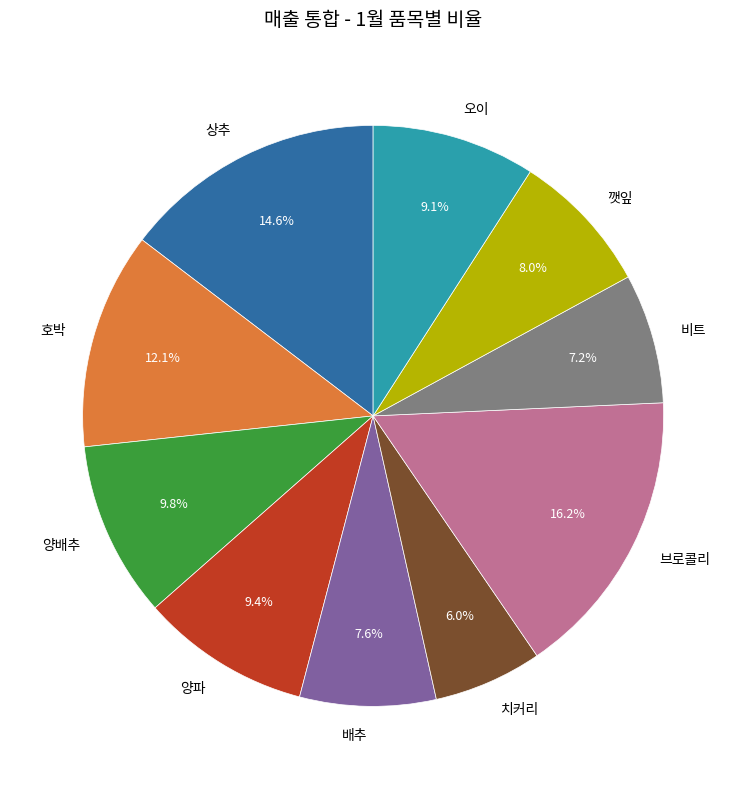

What percentage is the 브로콜리 slice, to the nearest percent?

16%